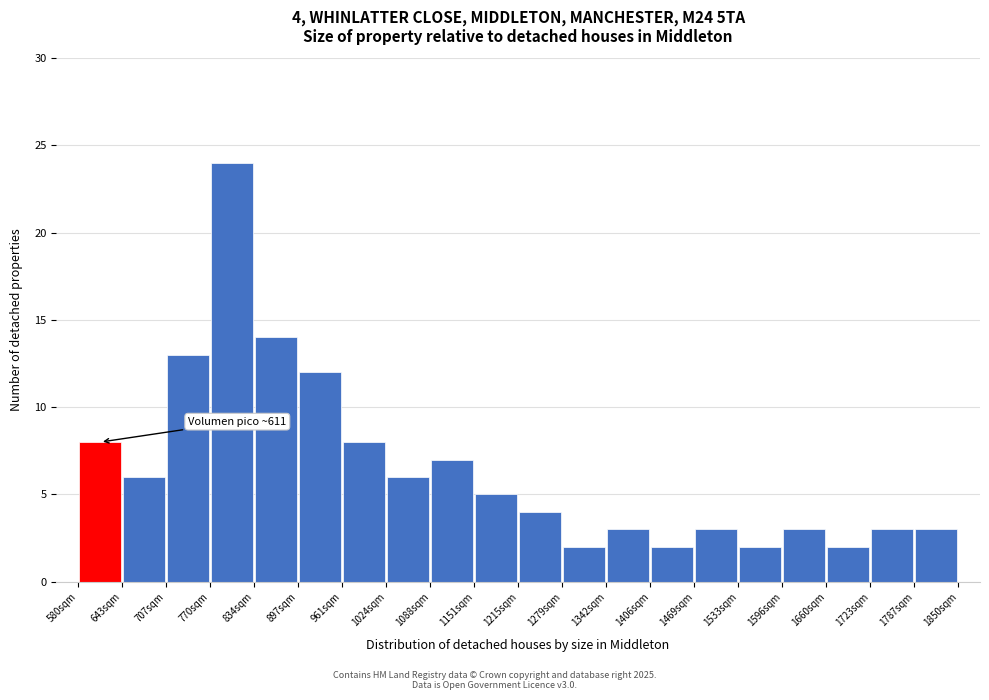

Which range on the x-axis has the tallest bar?

770 to 830